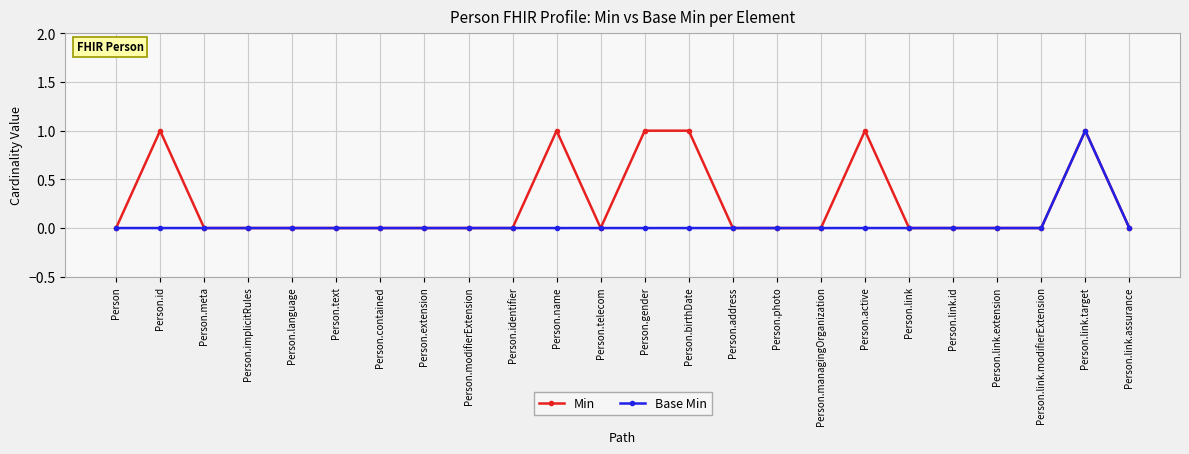

How many categories are shown in the chart?

24